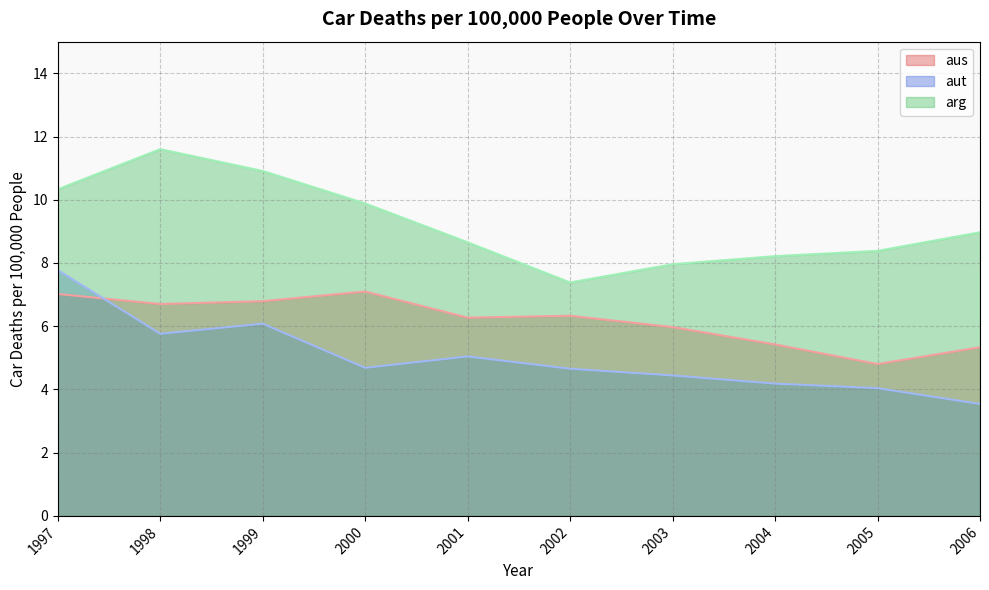

True or false: aus and aut cross at least once.

True